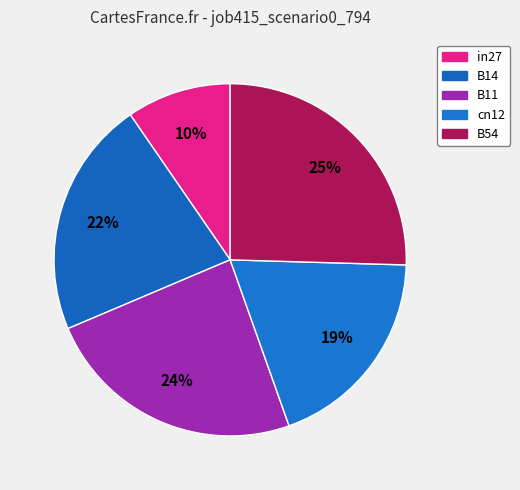

Which slice is the smallest?

in27